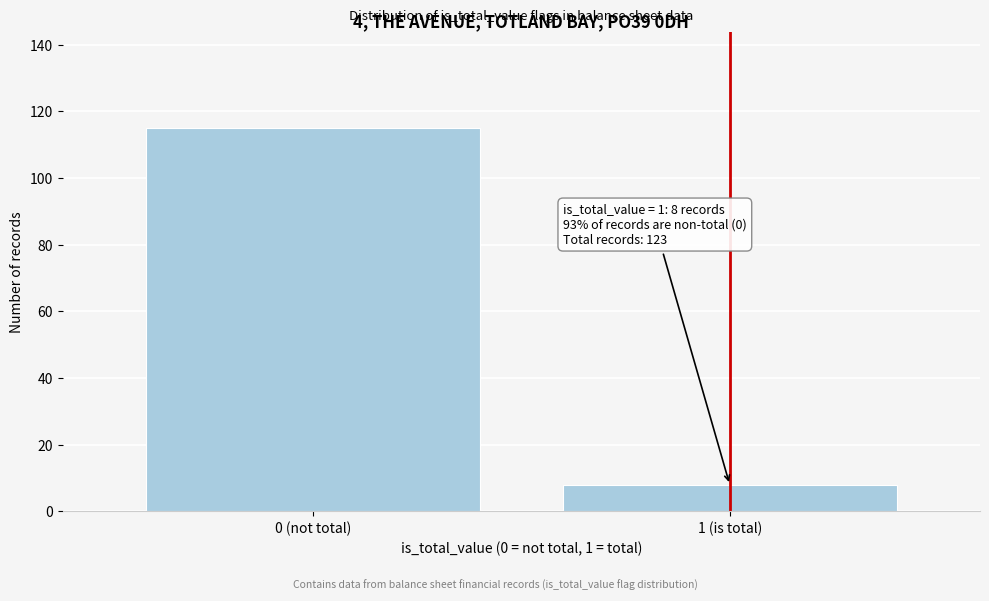

Reading right to left, transcribe all the data shown in this chart.

8	115